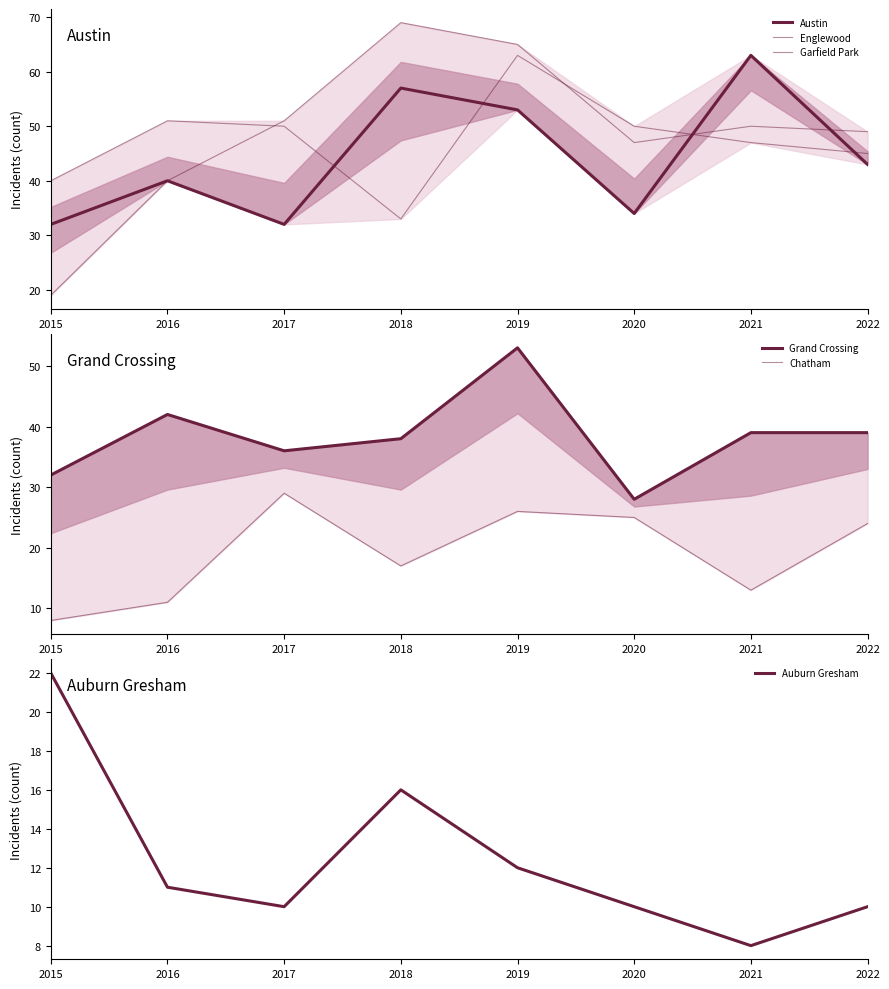

At which category does Chatham reach its first local peak?

2017